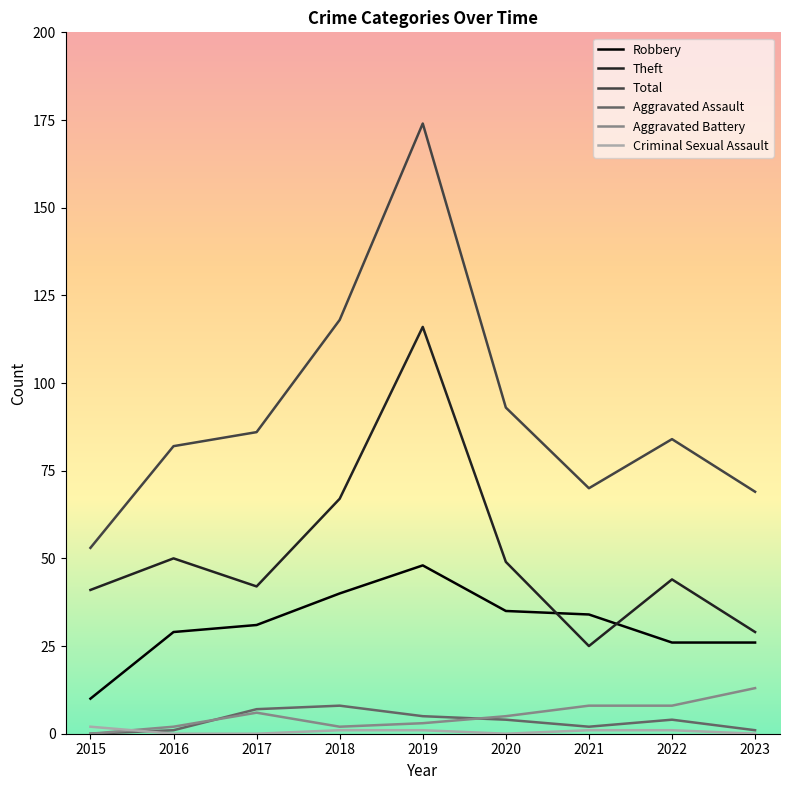

The Theft series shows 63 at 2017. True or false?

False